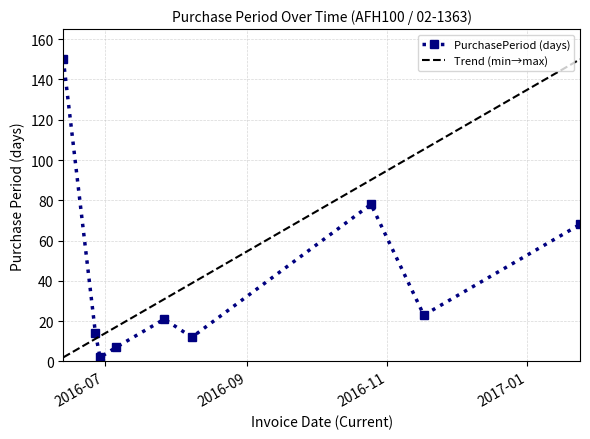

The value at 2016-08-08 is 20. True or false?

False